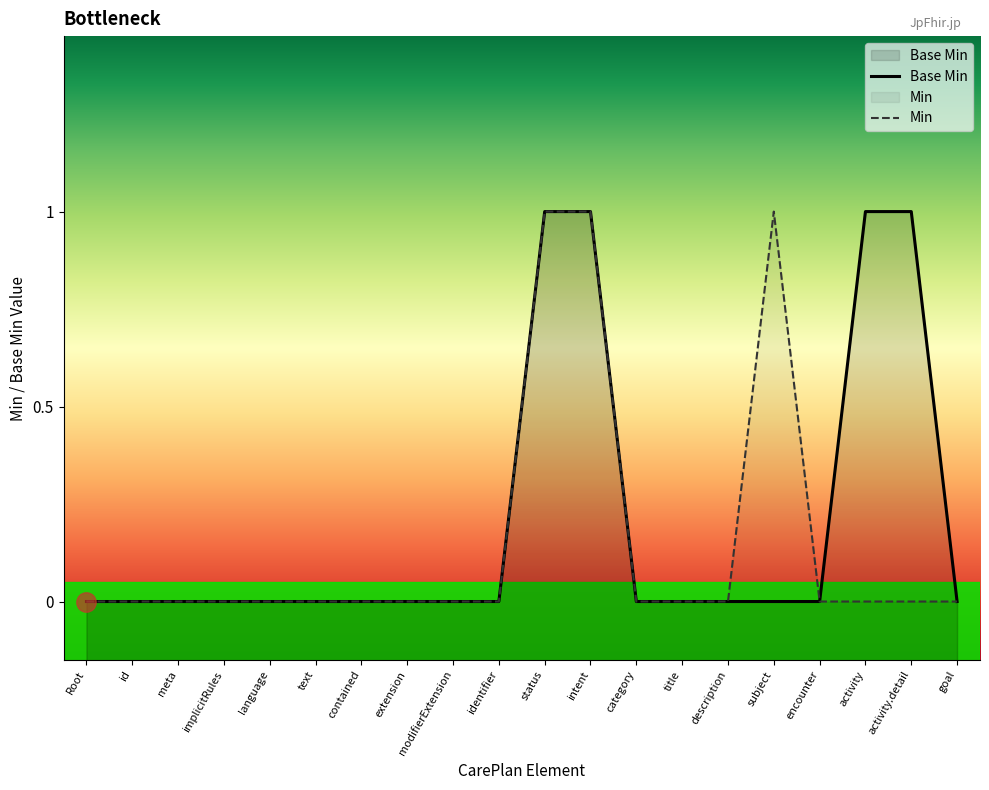

What position from the left is category?

13